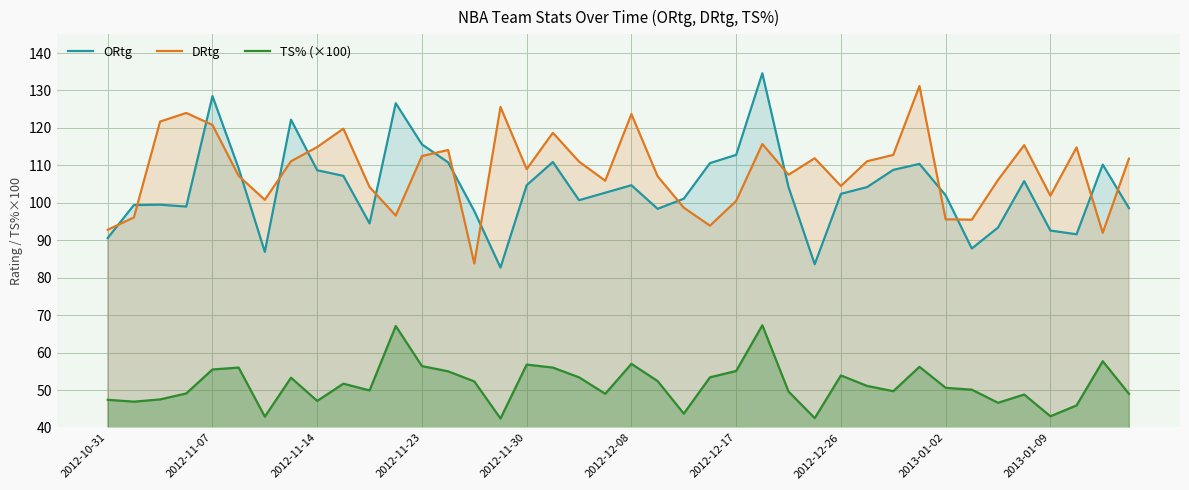

True or false: DRtg and ORtg intersect in this chart.

True